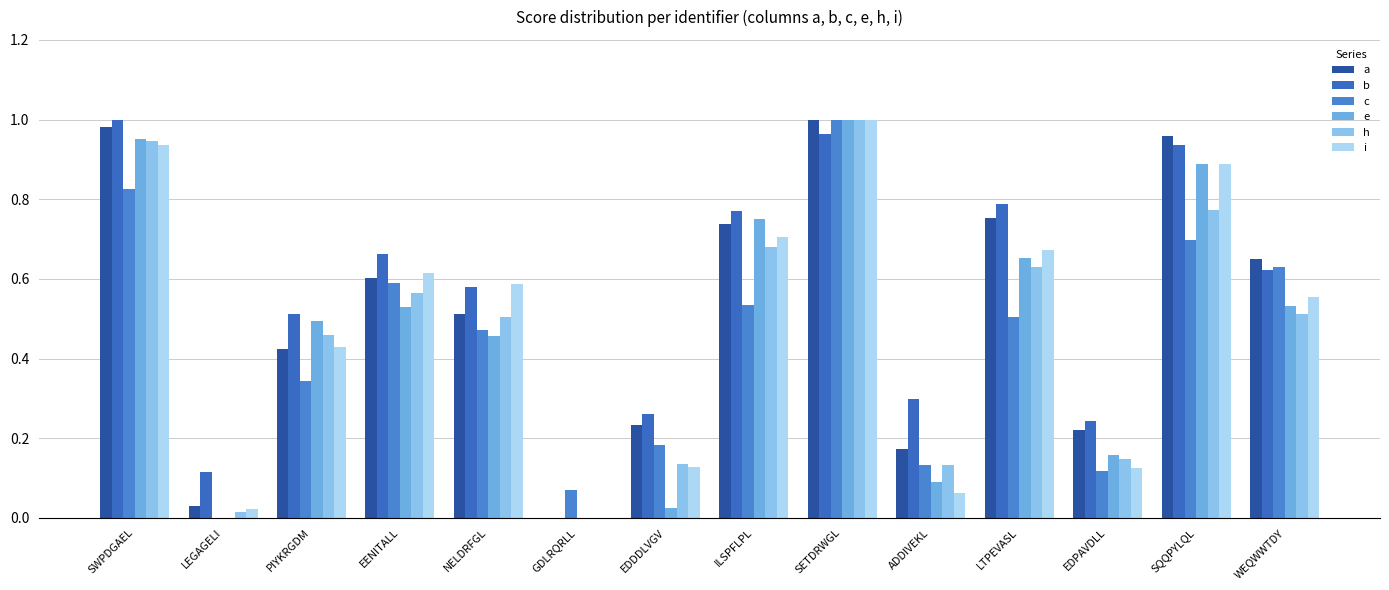

Reading right to left, extract all data points from this chart.

a: WEQWWTDY=0.7	SQQPYLQL=1.0	EDPAVDLL=0.2	LTPEVASL=0.8	ADDIVEKL=0.2	SETDRWGL=1.0	ILSPFLPL=0.7	EDDDLVGV=0.2	GDLRQRLL=0.0	NELDRFGL=0.5	EENITALL=0.6	PIYKRGDM=0.4	LEGAGELI=0.0	SWPDGAEL=1.0
b: WEQWWTDY=0.6	SQQPYLQL=0.9	EDPAVDLL=0.2	LTPEVASL=0.8	ADDIVEKL=0.3	SETDRWGL=1.0	ILSPFLPL=0.8	EDDDLVGV=0.3	GDLRQRLL=0.0	NELDRFGL=0.6	EENITALL=0.7	PIYKRGDM=0.5	LEGAGELI=0.1	SWPDGAEL=1.0
c: WEQWWTDY=0.6	SQQPYLQL=0.7	EDPAVDLL=0.1	LTPEVASL=0.5	ADDIVEKL=0.1	SETDRWGL=1.0	ILSPFLPL=0.5	EDDDLVGV=0.2	GDLRQRLL=0.1	NELDRFGL=0.5	EENITALL=0.6	PIYKRGDM=0.3	LEGAGELI=0.0	SWPDGAEL=0.8
e: WEQWWTDY=0.5	SQQPYLQL=0.9	EDPAVDLL=0.2	LTPEVASL=0.7	ADDIVEKL=0.1	SETDRWGL=1.0	ILSPFLPL=0.8	EDDDLVGV=0.0	GDLRQRLL=0.0	NELDRFGL=0.5	EENITALL=0.5	PIYKRGDM=0.5	LEGAGELI=0.0	SWPDGAEL=1.0
h: WEQWWTDY=0.5	SQQPYLQL=0.8	EDPAVDLL=0.1	LTPEVASL=0.6	ADDIVEKL=0.1	SETDRWGL=1.0	ILSPFLPL=0.7	EDDDLVGV=0.1	GDLRQRLL=0.0	NELDRFGL=0.5	EENITALL=0.6	PIYKRGDM=0.5	LEGAGELI=0.0	SWPDGAEL=0.9
i: WEQWWTDY=0.6	SQQPYLQL=0.9	EDPAVDLL=0.1	LTPEVASL=0.7	ADDIVEKL=0.1	SETDRWGL=1.0	ILSPFLPL=0.7	EDDDLVGV=0.1	GDLRQRLL=0.0	NELDRFGL=0.6	EENITALL=0.6	PIYKRGDM=0.4	LEGAGELI=0.0	SWPDGAEL=0.9